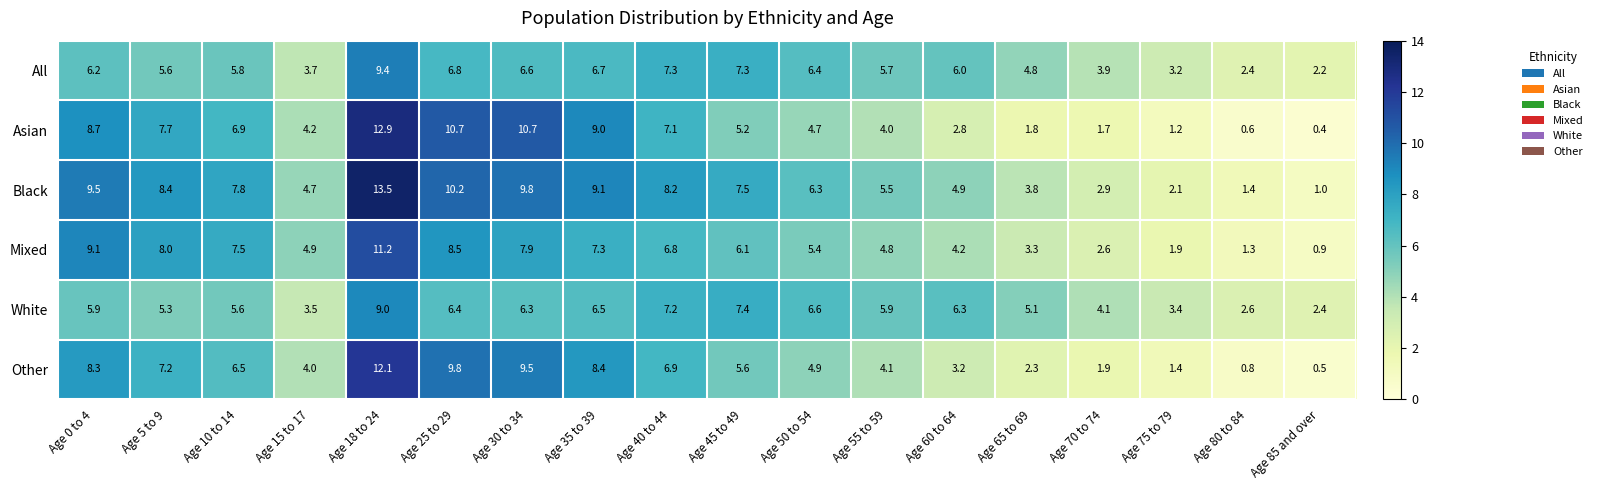

The Mixed series shows 7.5 at Age 10 to 14. True or false?

True